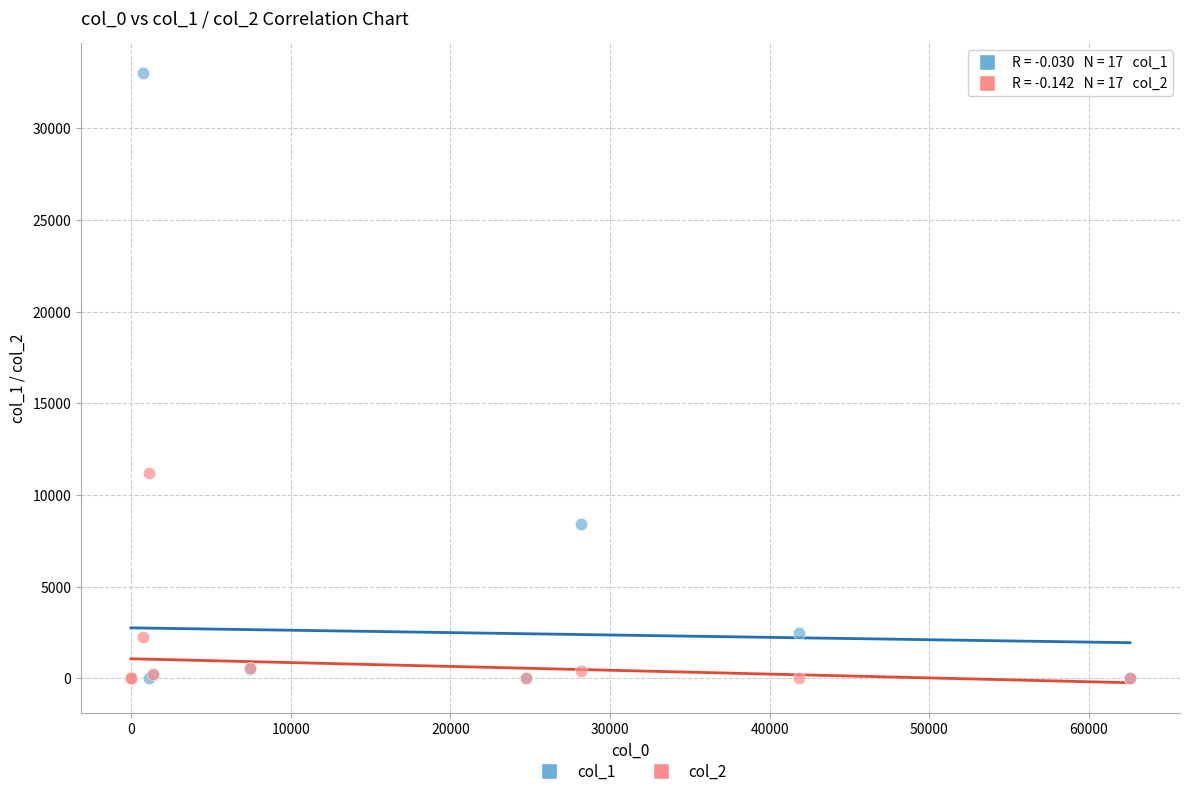

Across all series, what Y value is closest to 16499?

11209.2